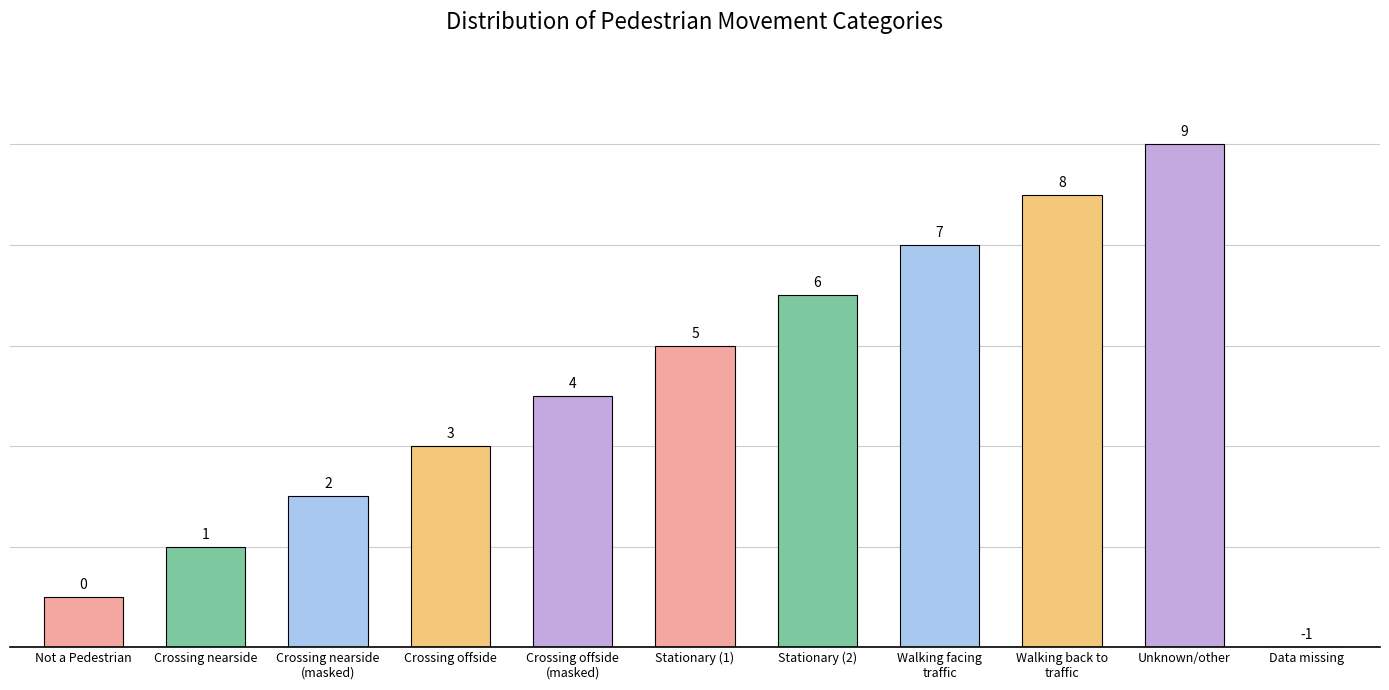

How many values are between 2 and 8?

7